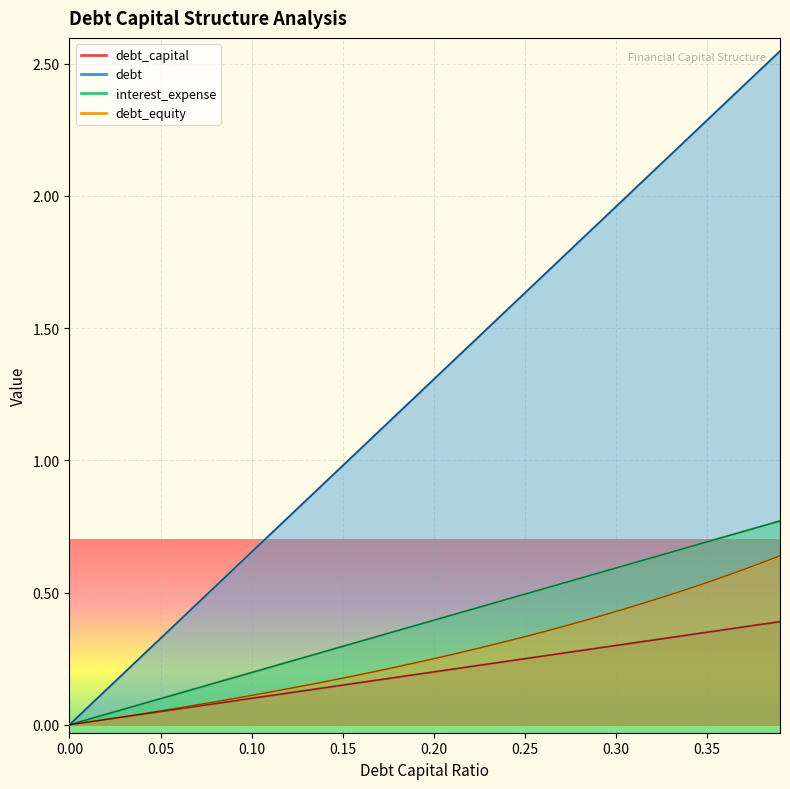

What is the label of the 11th point from the left?

0.1